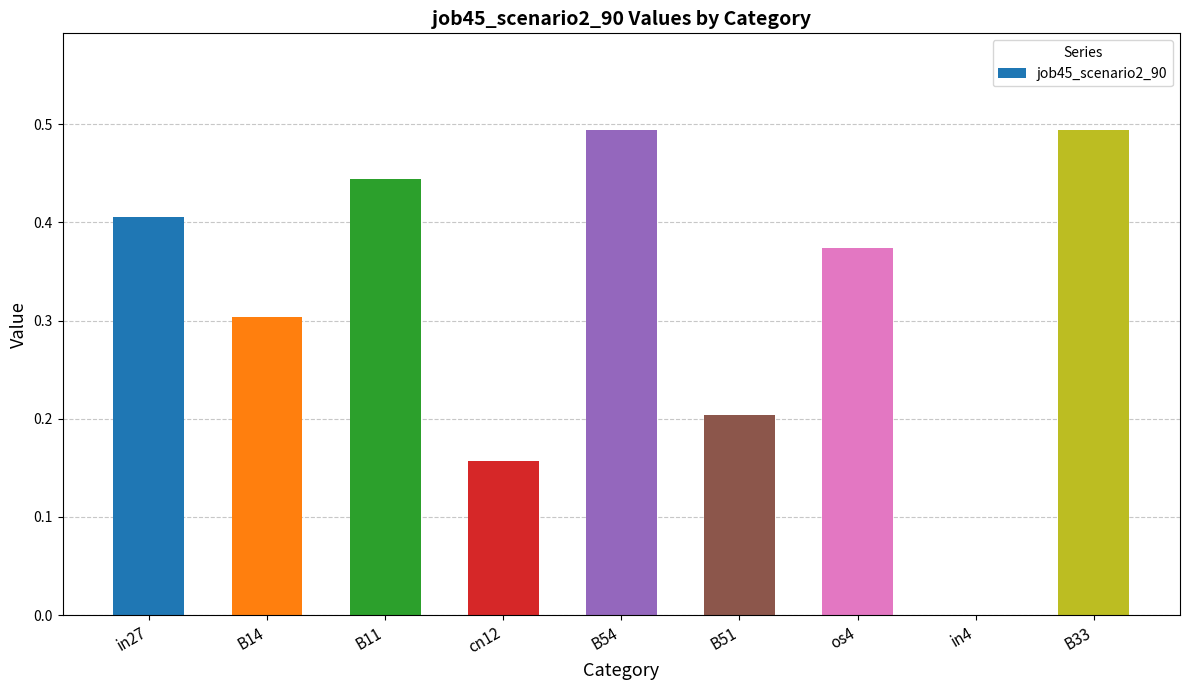

Which has a higher value, os4 or B51?

os4